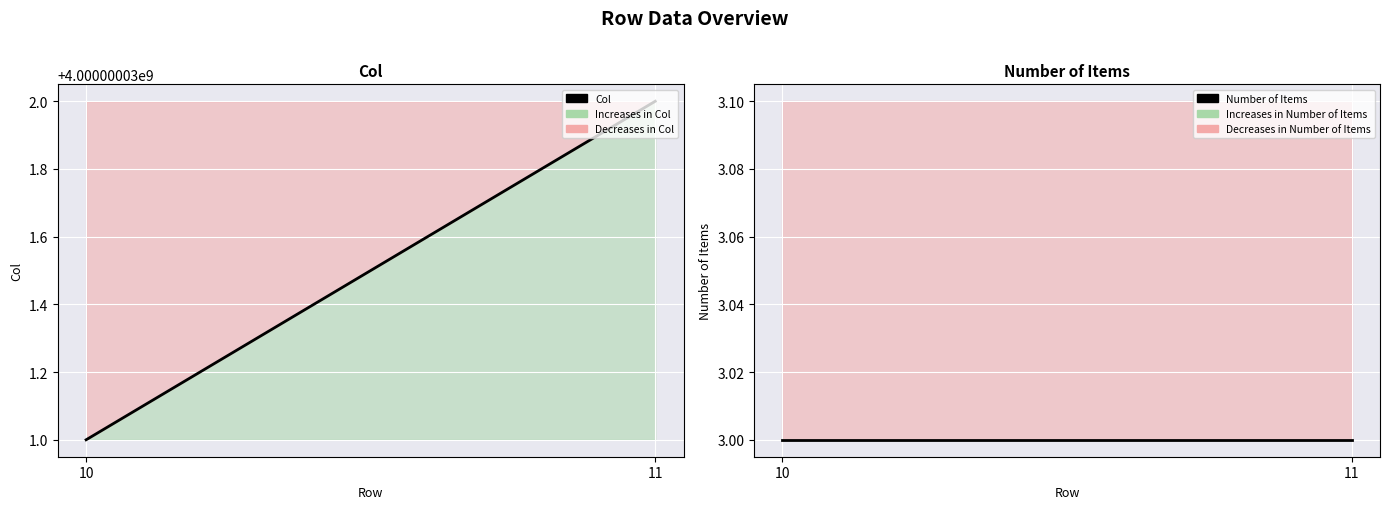

Reading left to right, list all the values displayed in this chart.

Col: 4000000031	4000000032
Number of Items: 3	3